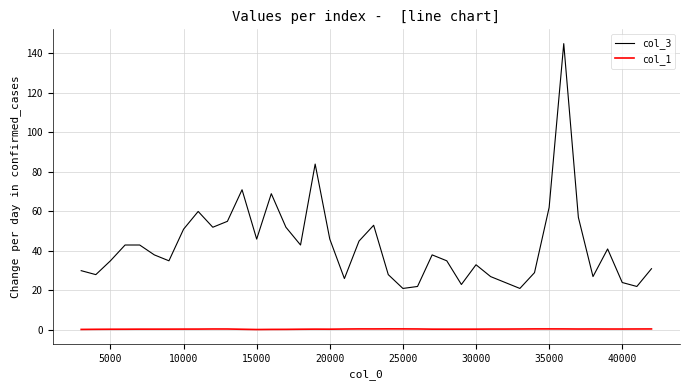

Which series has the largest total across all categories?

col_3